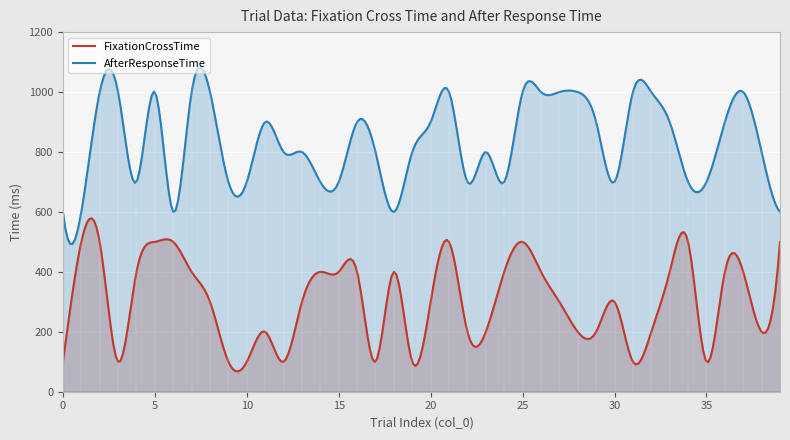

True or false: AfterResponseTime has a value of 1000 at 27.

True